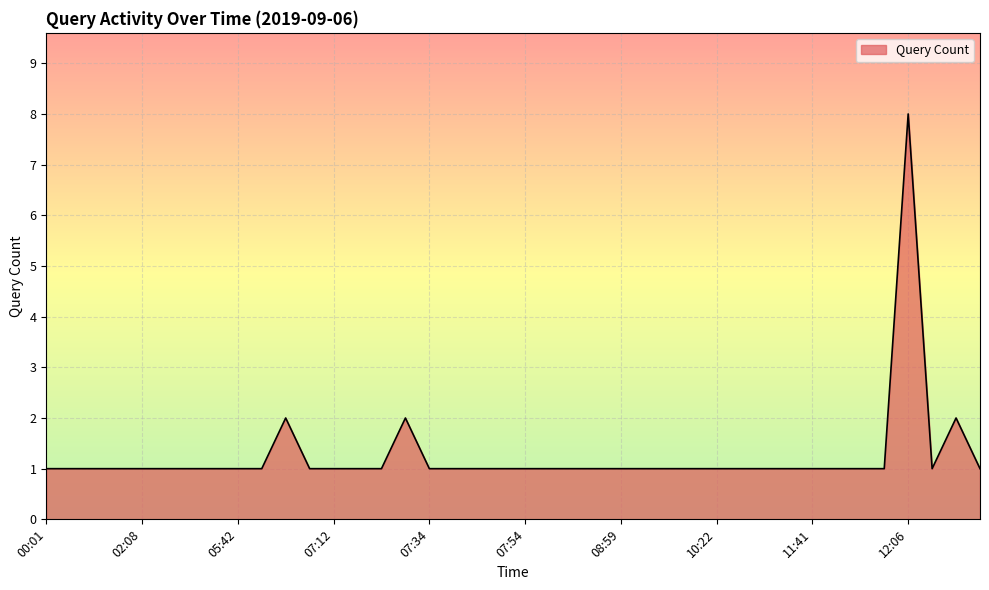

What is the sum of all values?

50